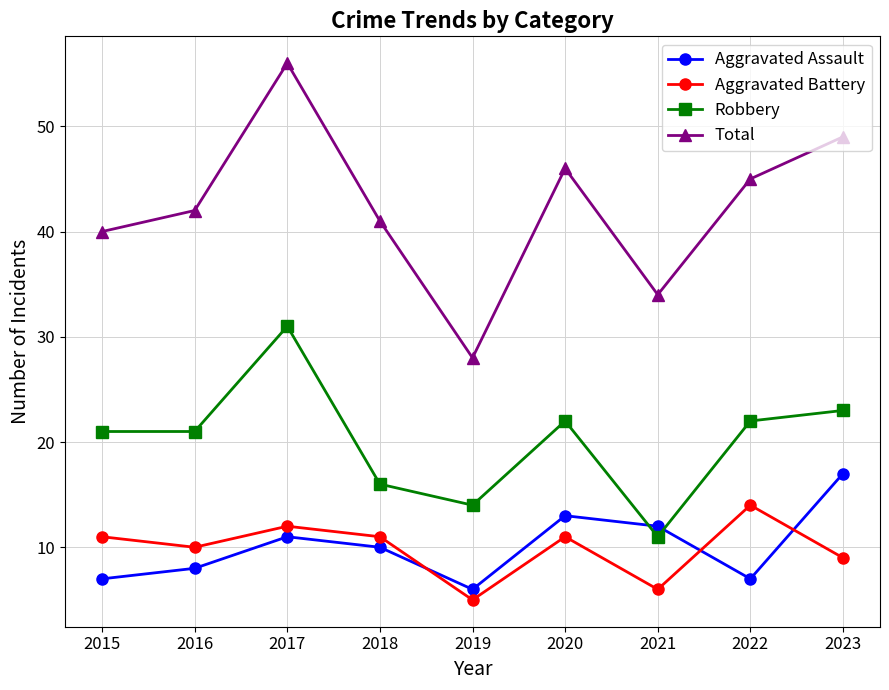

What is the value of the Total point at the 2nd from the left?

42